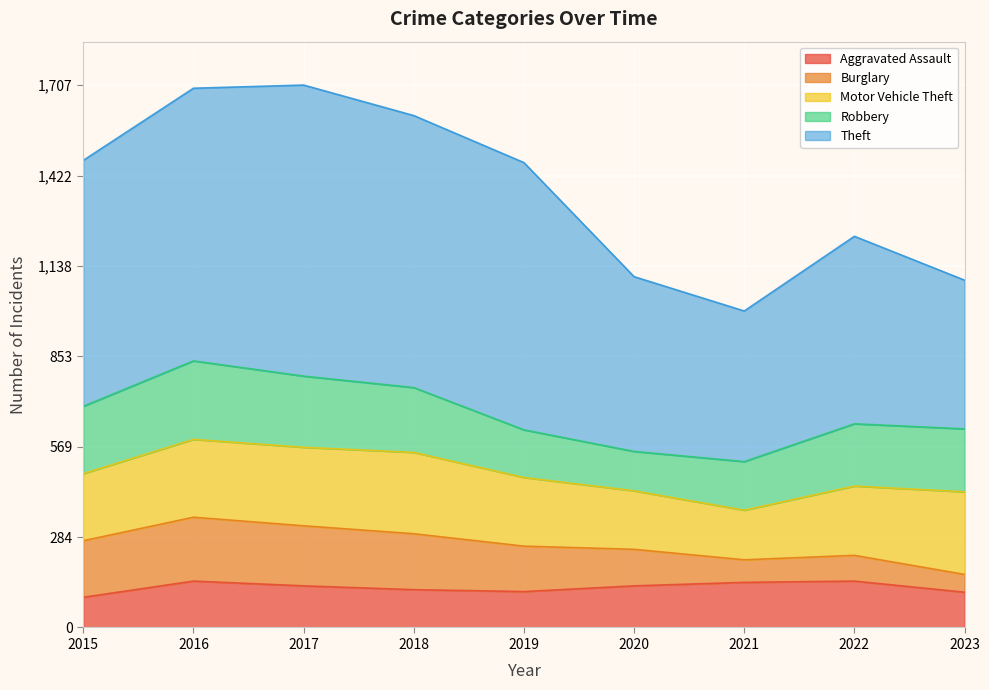

List the labels in order of Aggravated Assault value, smallest first.

2015, 2023, 2019, 2018, 2017, 2020, 2021, 2016, 2022